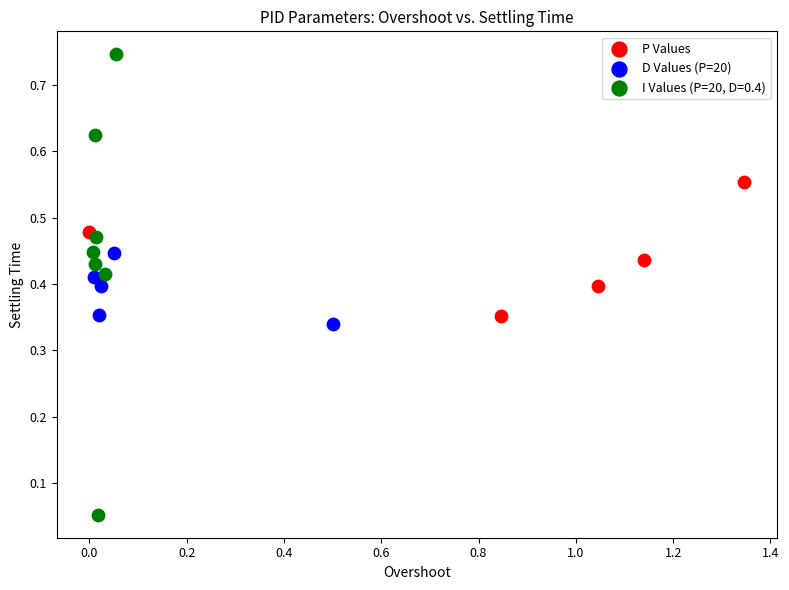

Which series has the widest spread of Y values?

I Values (P=20, D=0.4)